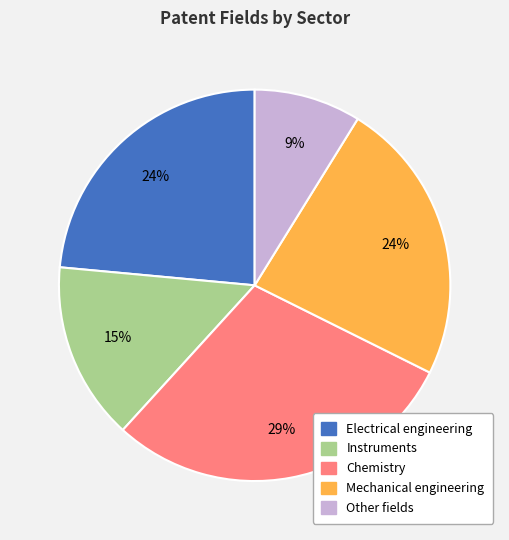

Approximately how many times larger is the value at Mechanical engineering compared to Electrical engineering?

1.0